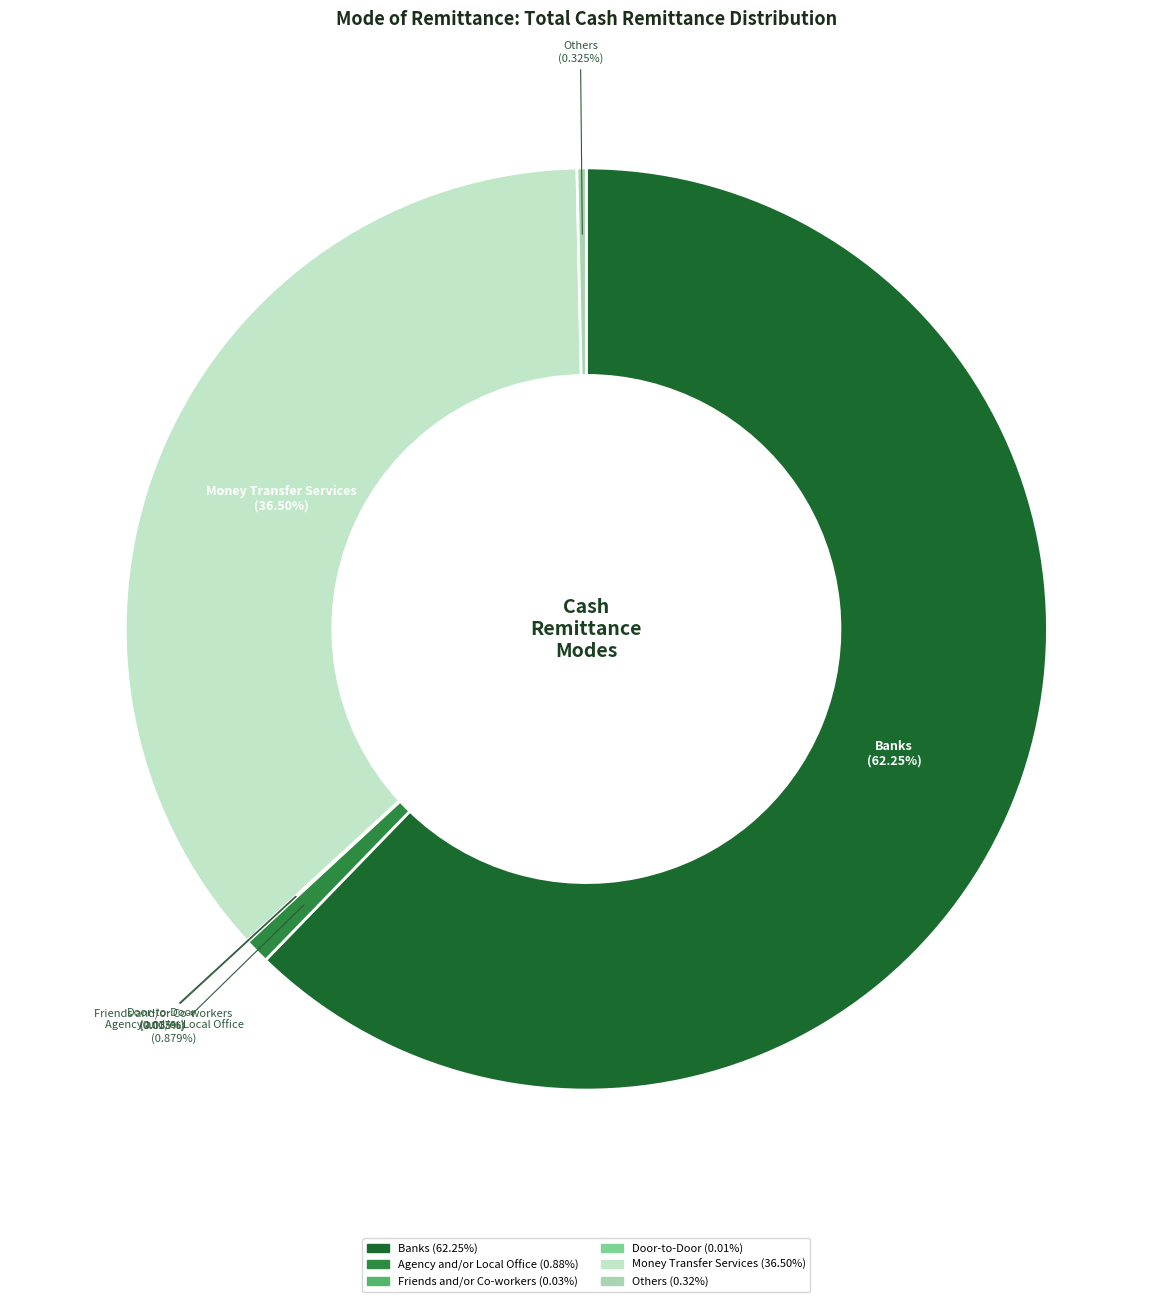

Which slice is the largest?

Banks